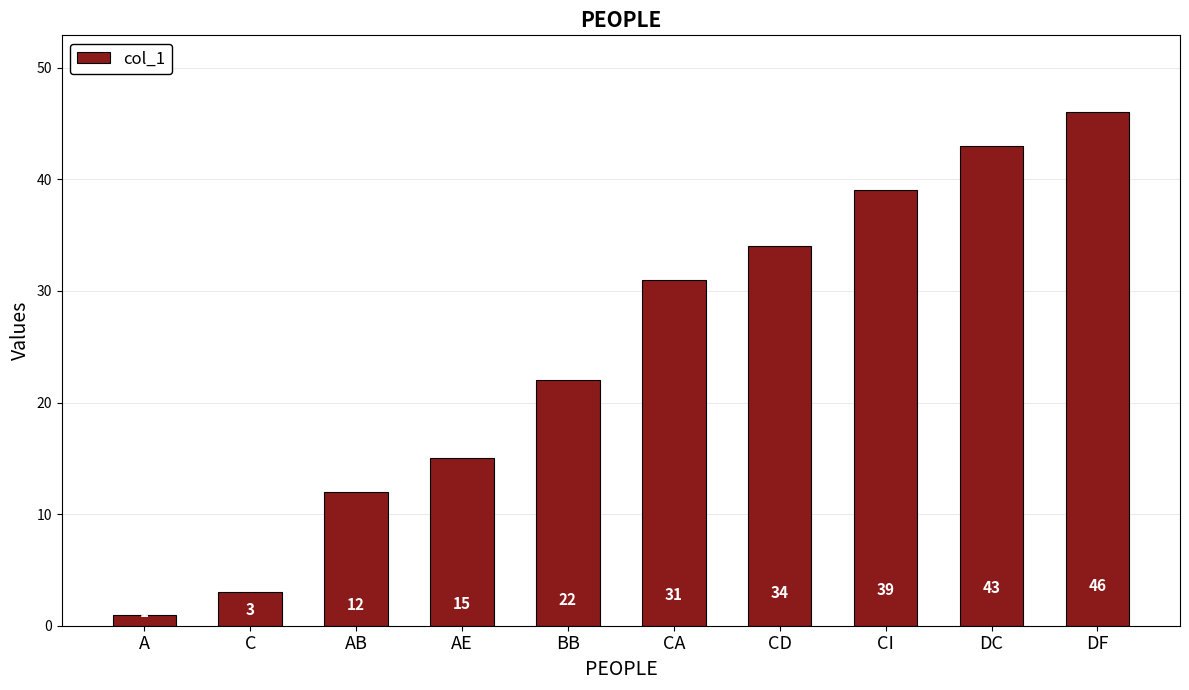

What is the minimum value shown in the chart?

1